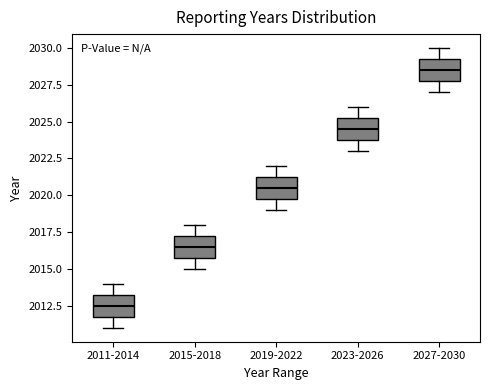

Which box has the lowest median line?

2011-2014